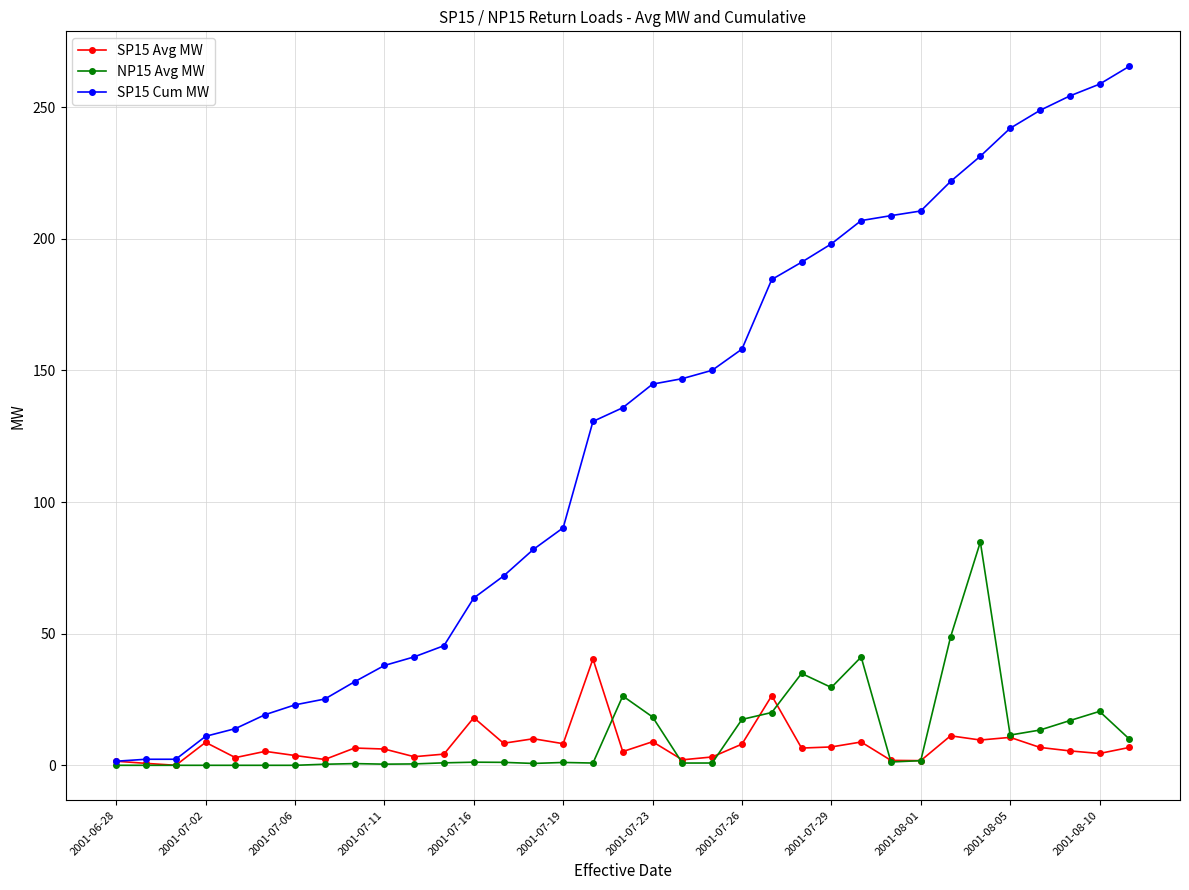

Rank the series by their maximum value, from lowest to highest.

SP15 Avg MW, NP15 Avg MW, SP15 Cum MW